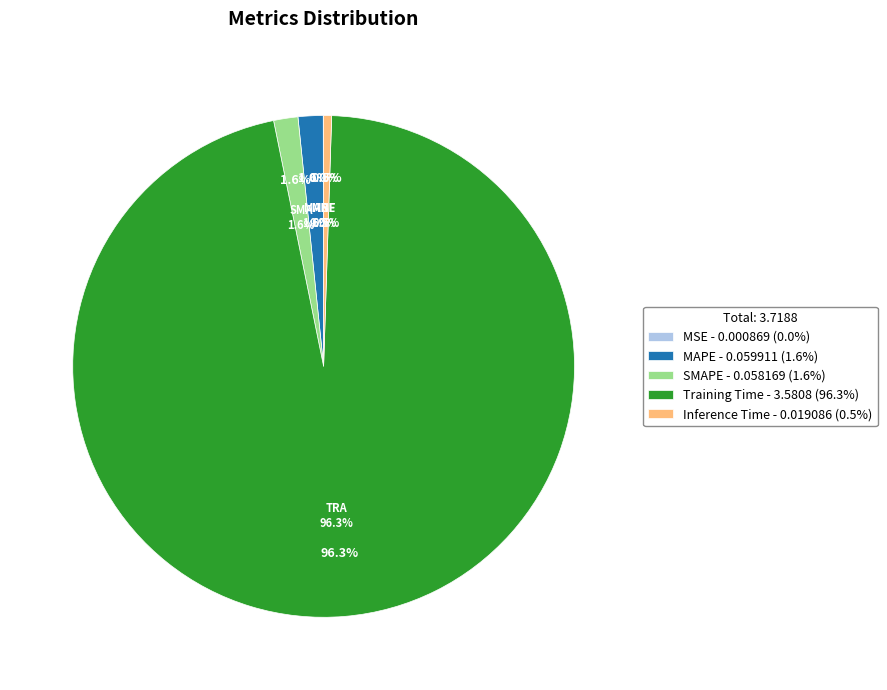

Which category has the biggest portion of the pie?

Training Time